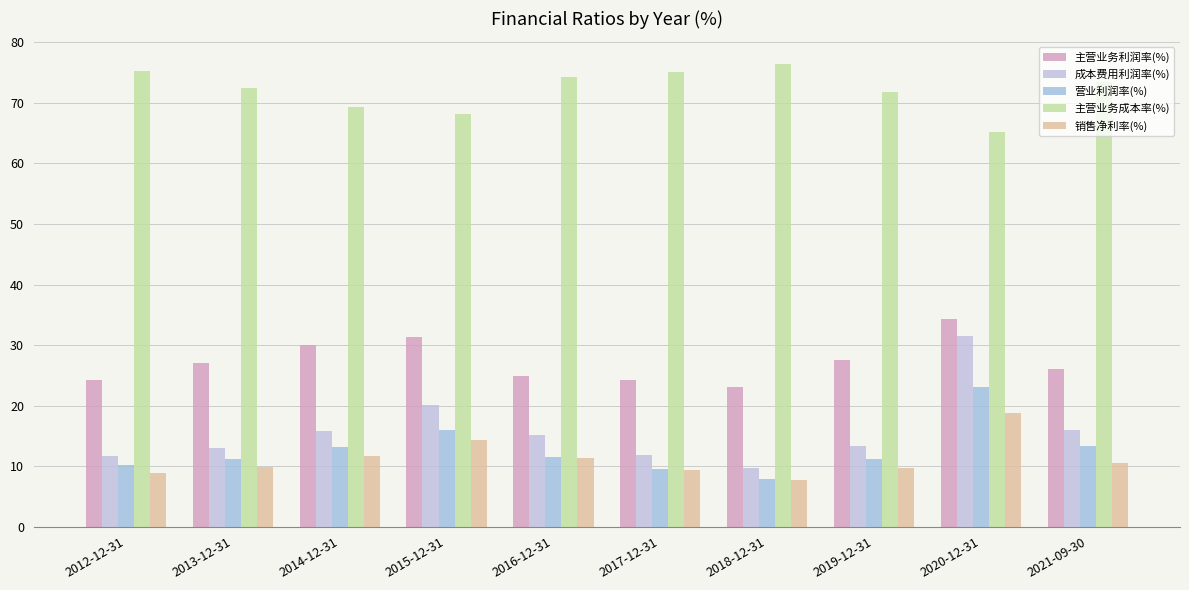

What position from the left is 2019-12-31?

8